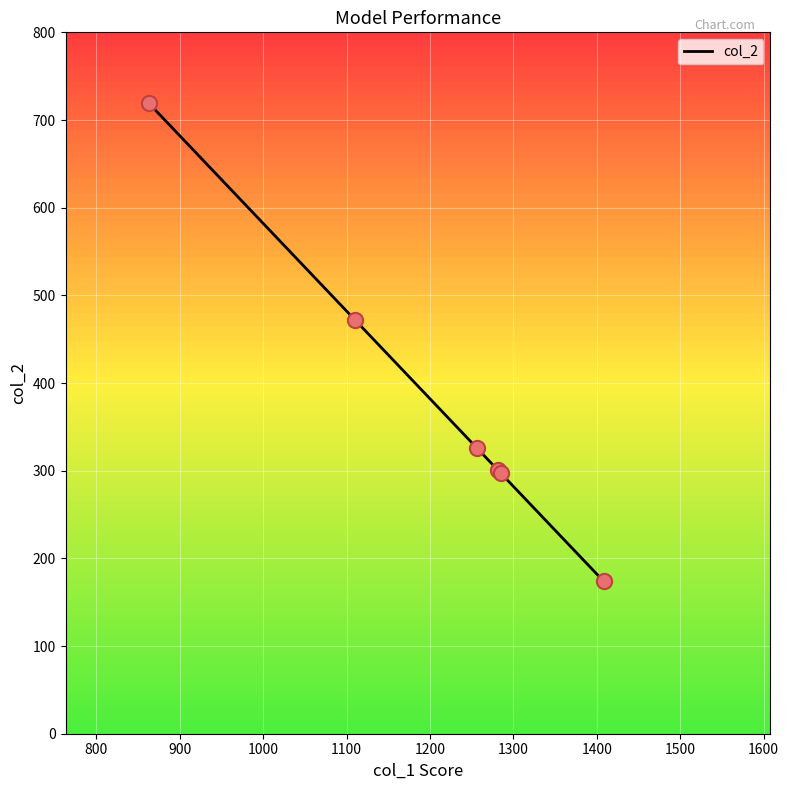

What is the sum of all values?

2289